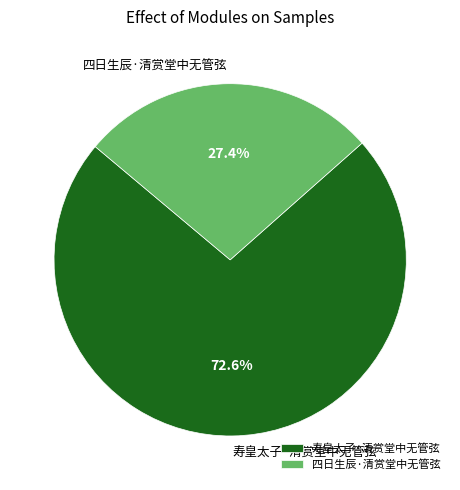

Is it true that 四日生辰·清赏堂中无管弦 is 33% of the pie?

False